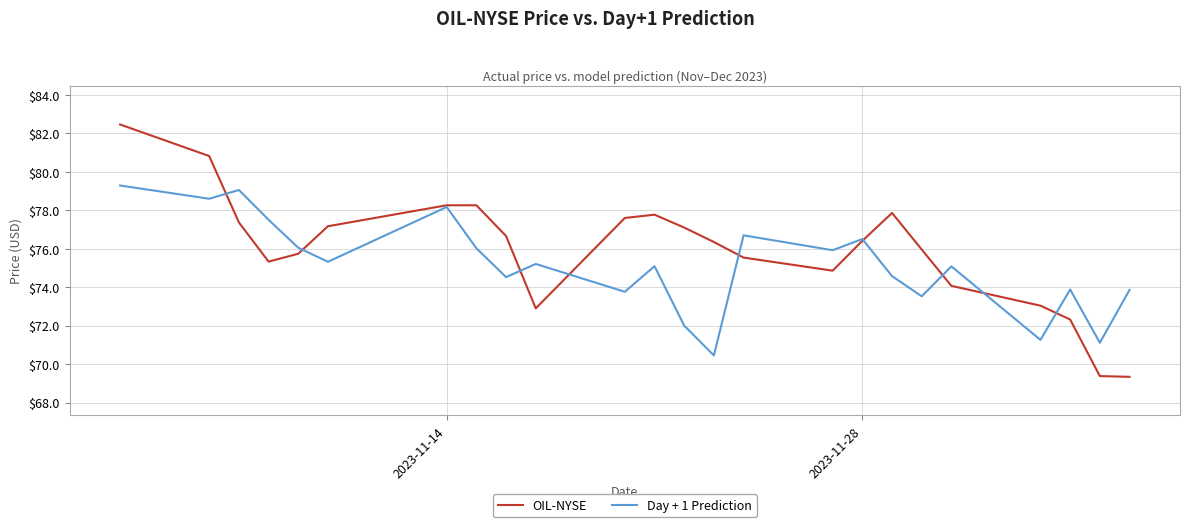

What is the highest value of the OIL-NYSE series?

82.5